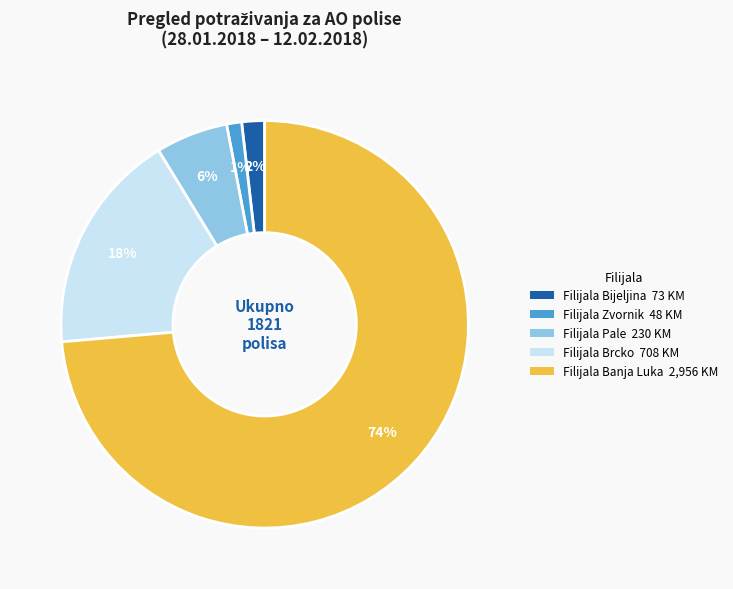

To the nearest percent, what is the average slice percentage?

20%